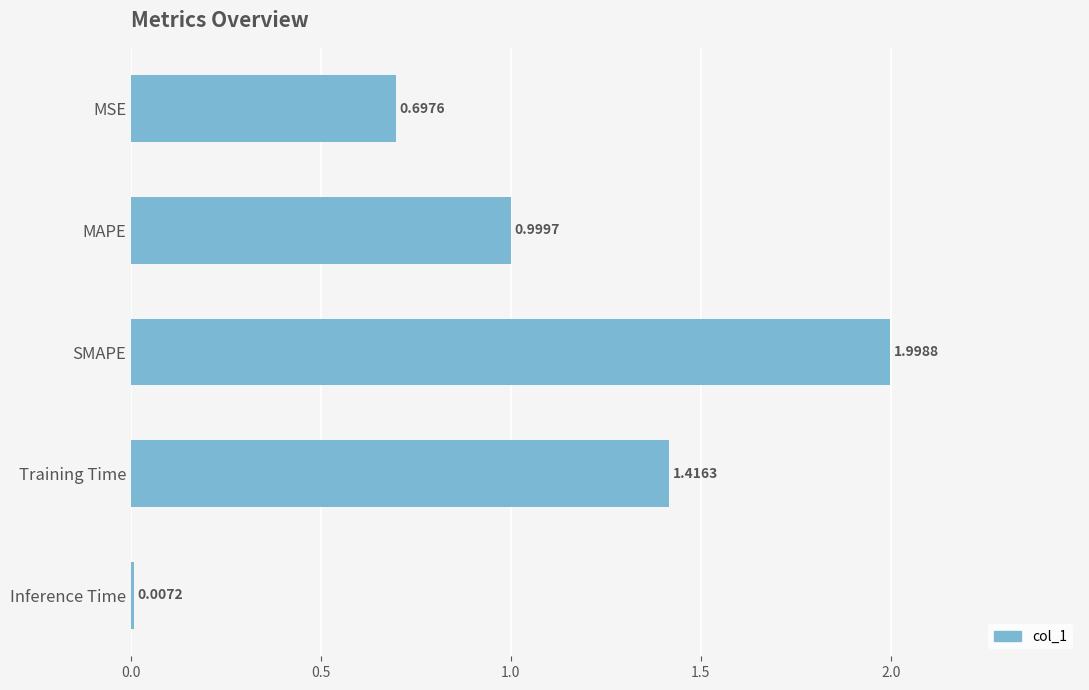

At which label is the value closest to 1?

MAPE